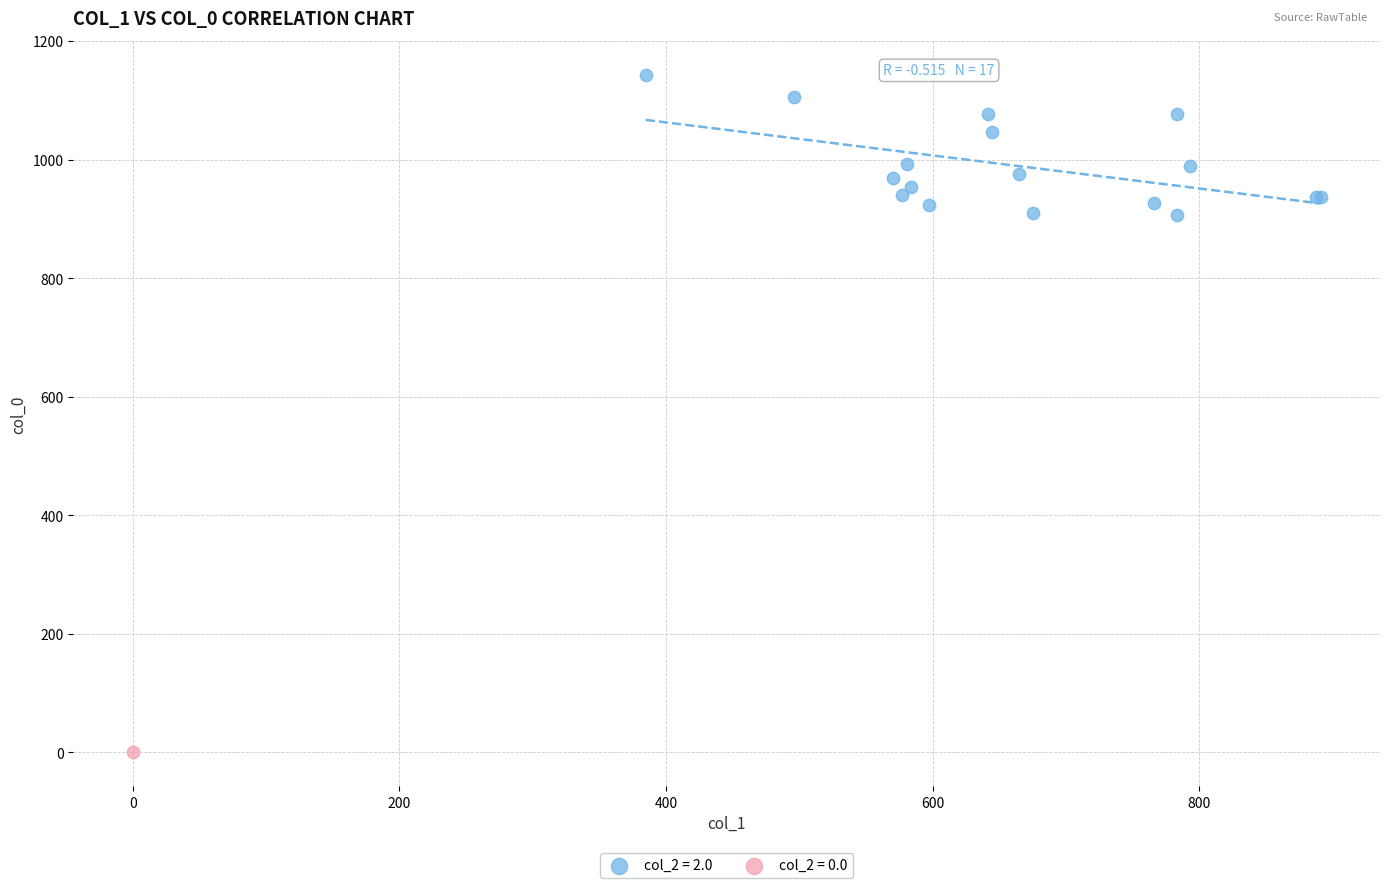

What are all the series names shown in the legend?

col_2 = 2.0, col_2 = 0.0